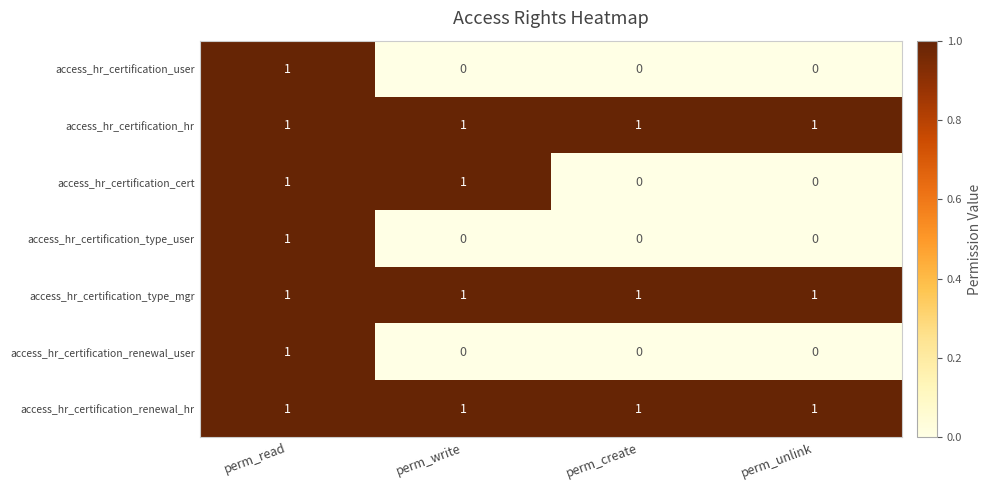

Count the access_hr_certification_cert values in the range 0 to 1.

4